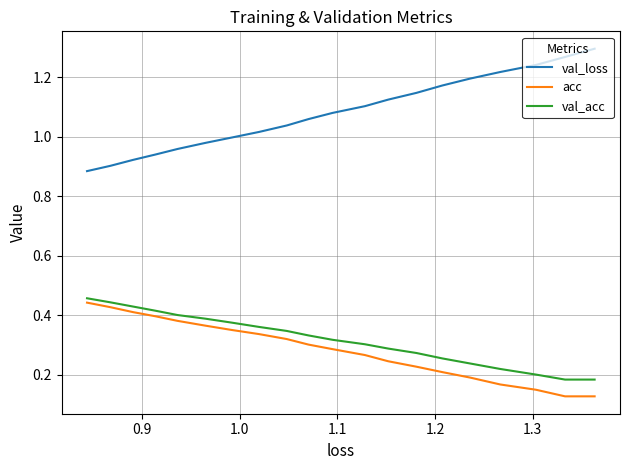

Count the number of categories in the chart.

20